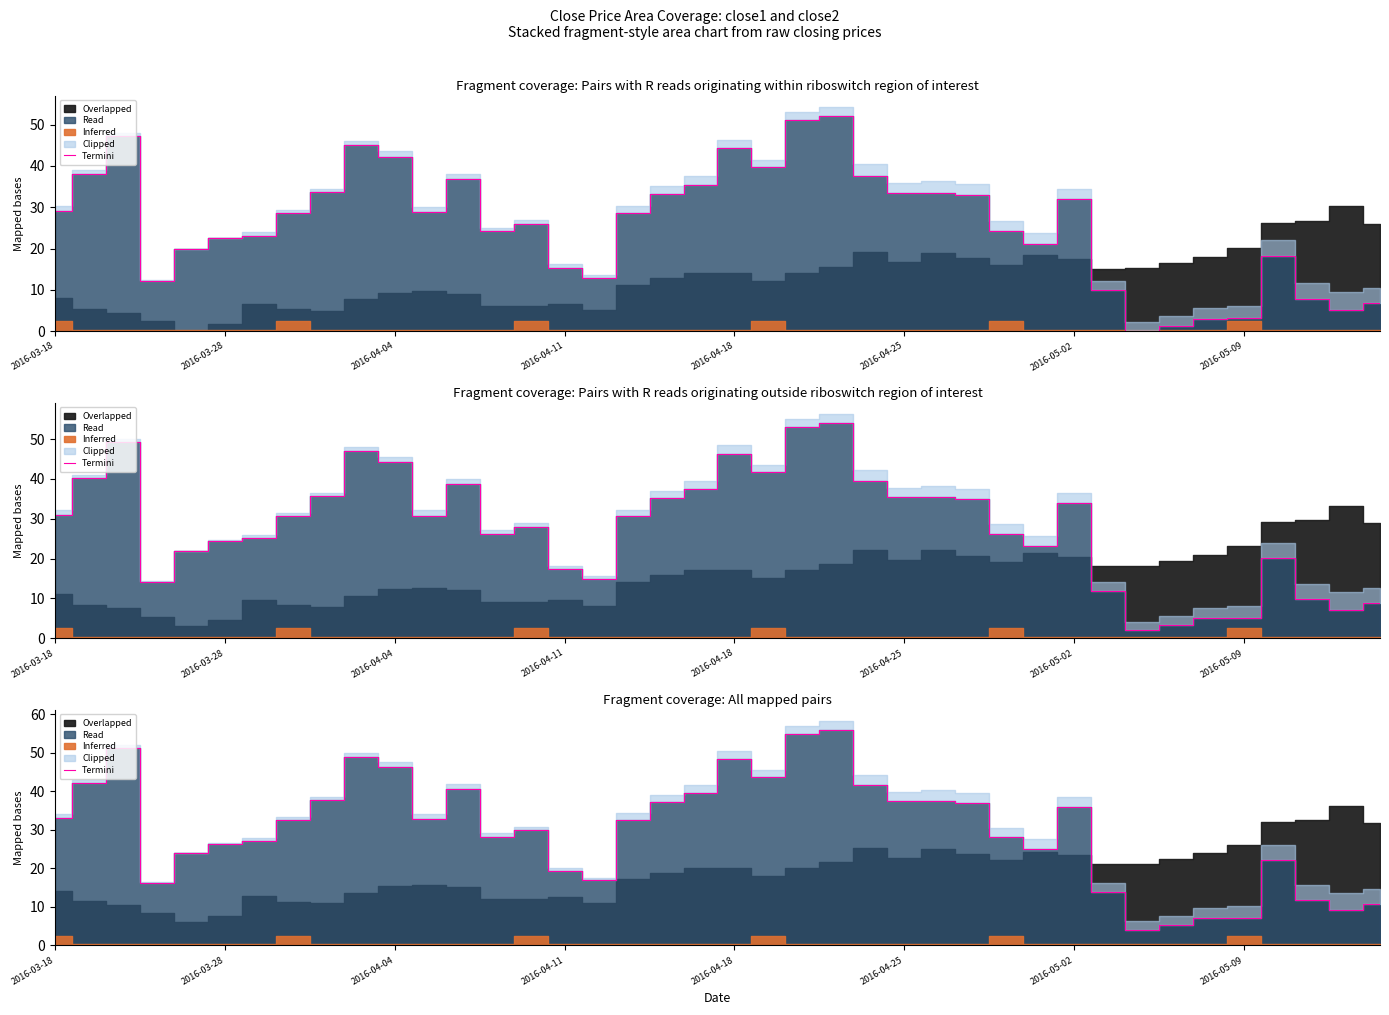

True or false: the data shows 35.9 at 2016-05-02.

True